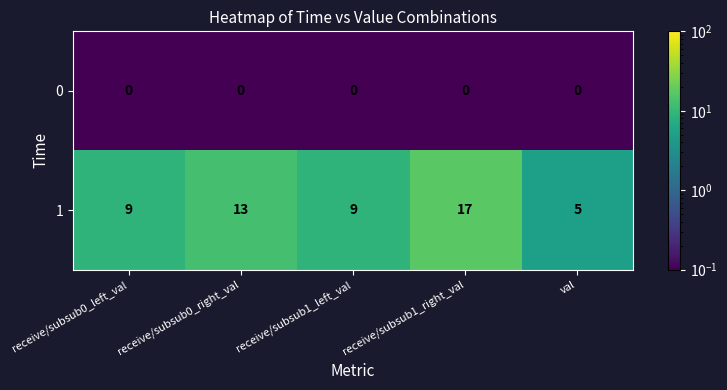

What is the sum of the 1 values at receive/subsub0_left_val and receive/subsub1_left_val?

18